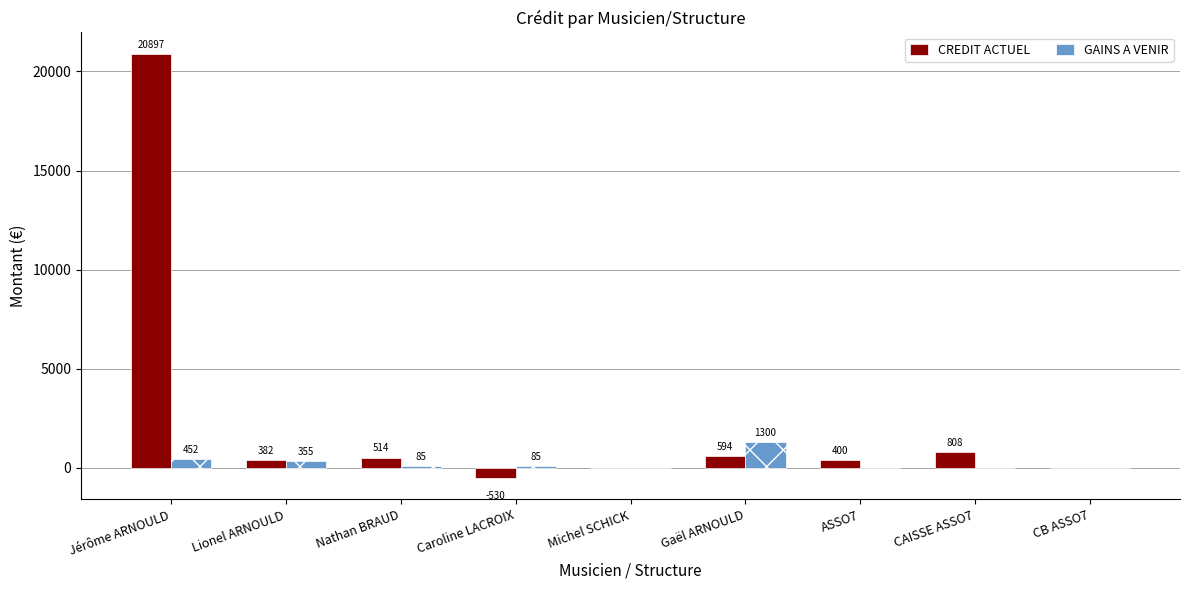

How many values in the GAINS A VENIR series exceed 84?

5